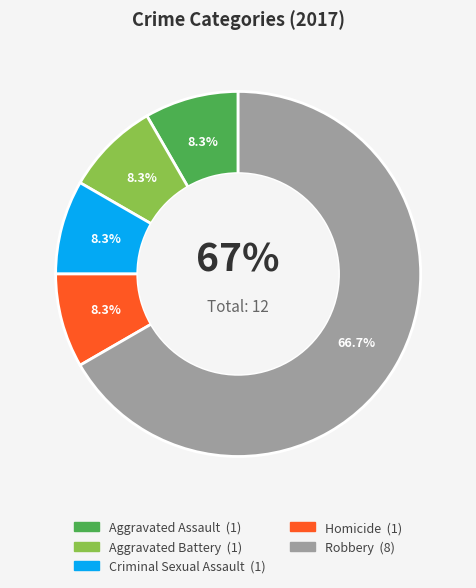

To the nearest percent, what portion does Robbery represent?

67%